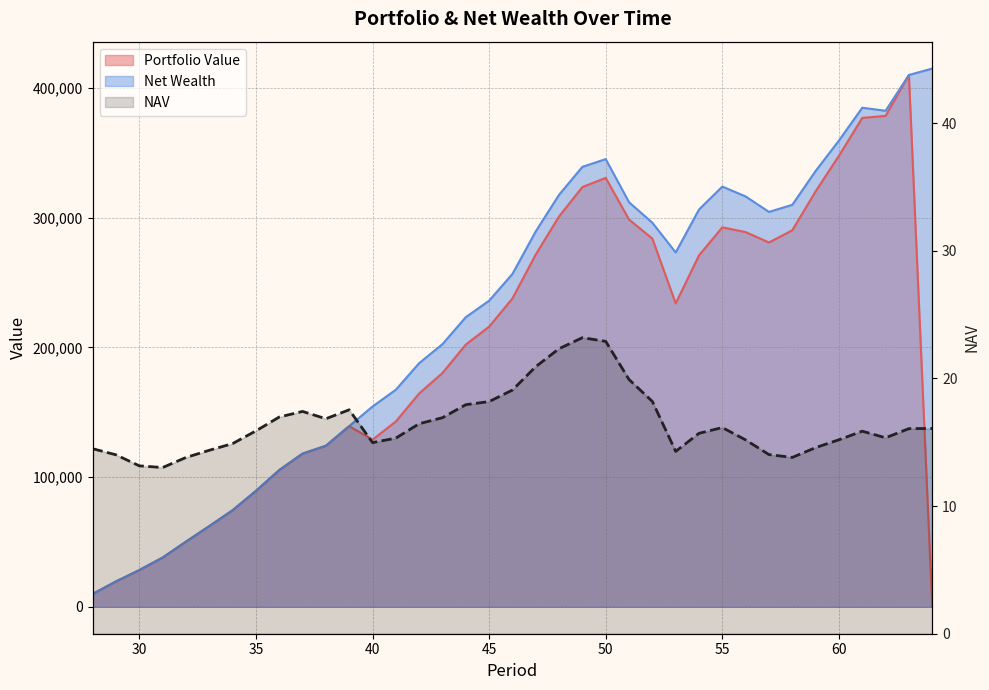

What is the value of the Portfolio Value point at the 17th from the left?

202132.8